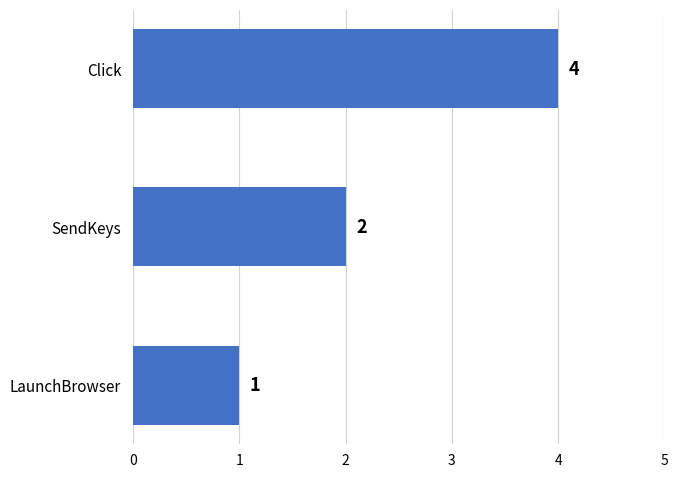

What is the label of the 3rd bar from the top?

LaunchBrowser